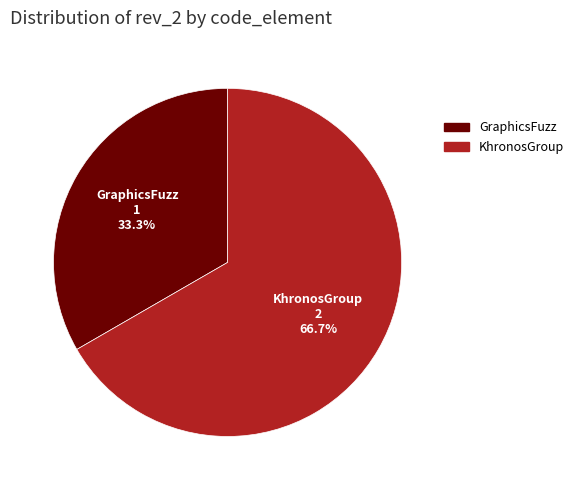

Is it true that KhronosGroup is 56% of the pie?

False